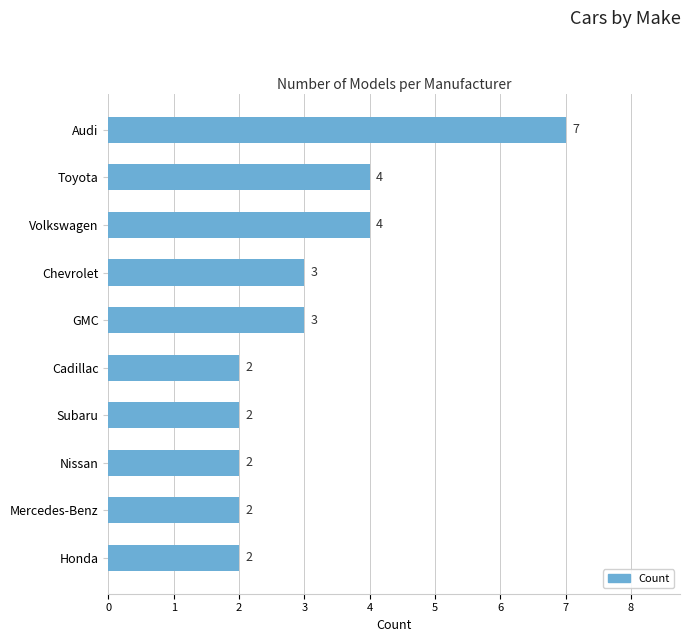

Reading bottom to top, extract all data points from this chart.

2	2	2	2	2	3	3	4	4	7